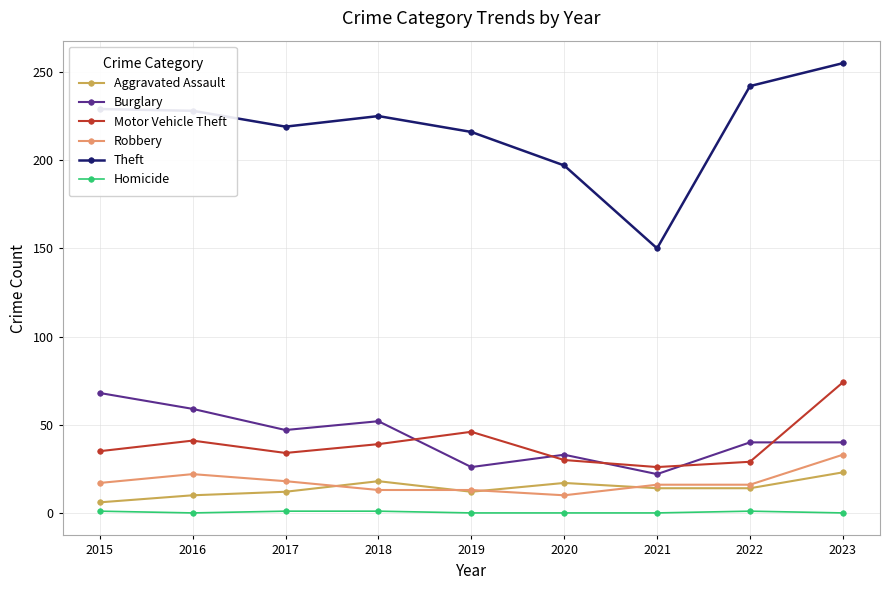

List the series in order of their peak value, lowest first.

Homicide, Aggravated Assault, Robbery, Burglary, Motor Vehicle Theft, Theft